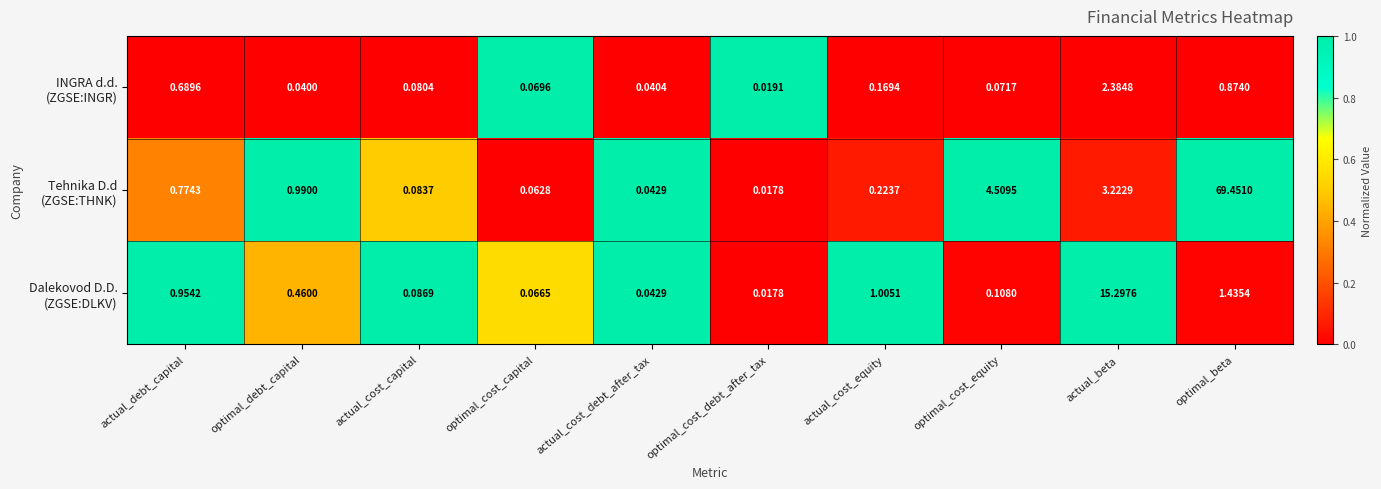

Which category has the lowest value across all series?

optimal_cost_debt_after_tax